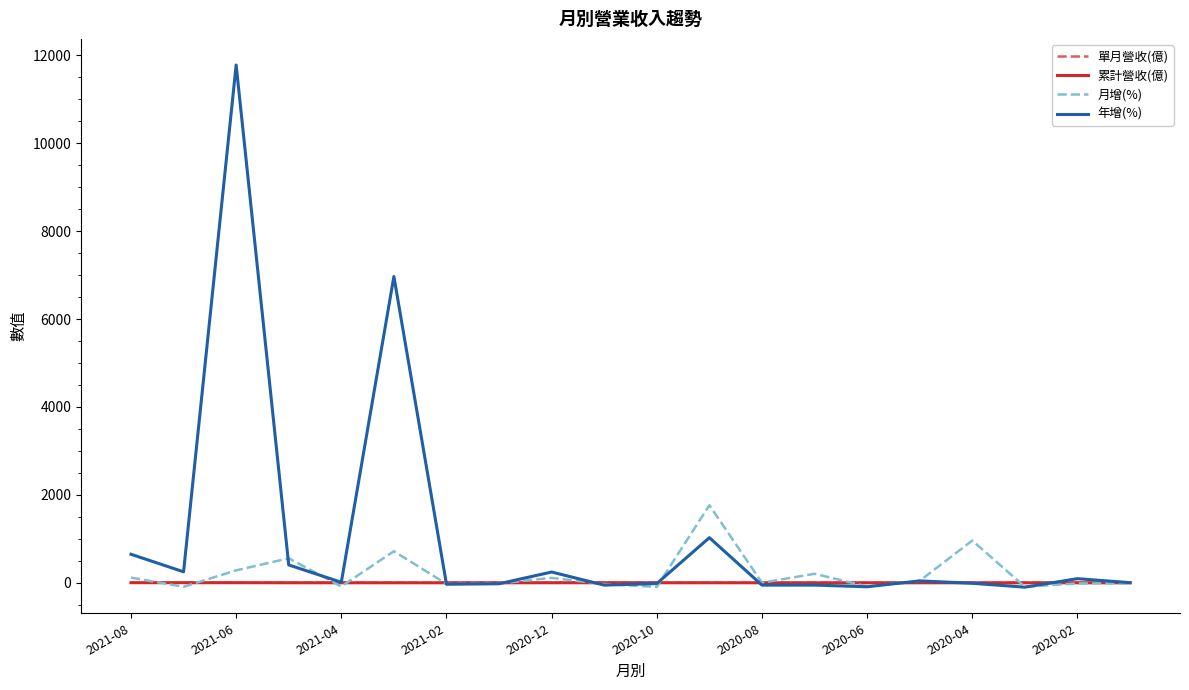

Which series has the widest spread of values?

年增(%)